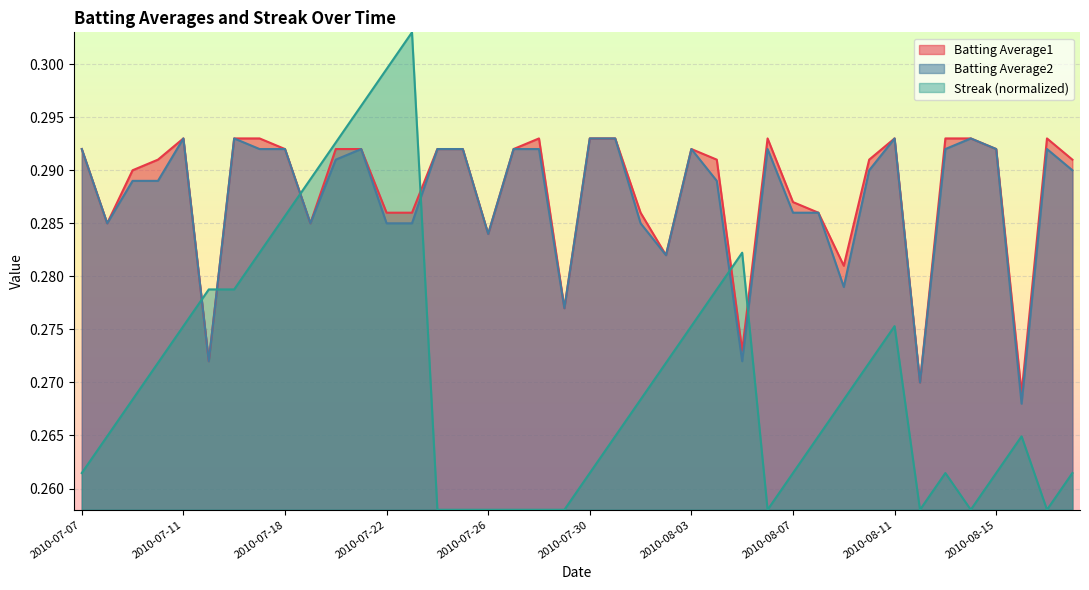

How many lines are shown in the chart?

3